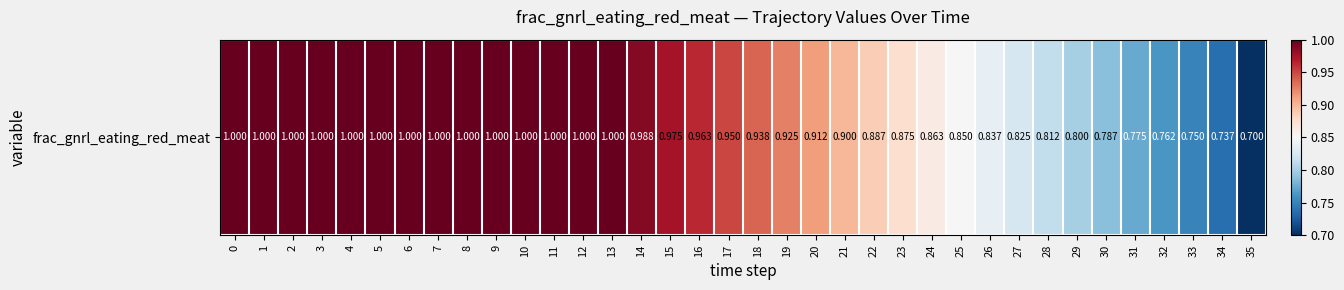

Is it true that the value at 18 is 0.9?

True